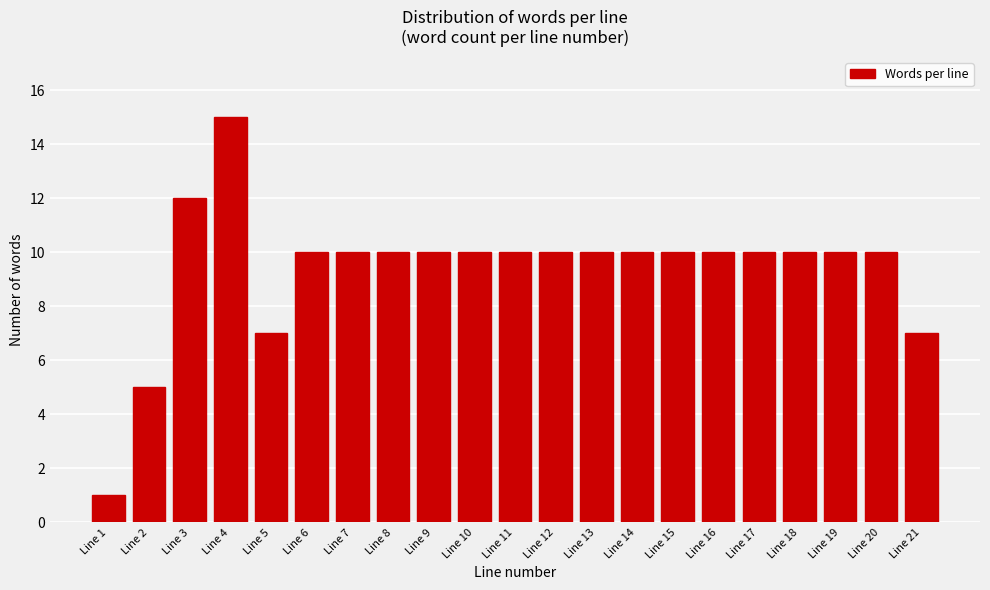

Reading right to left, transcribe all the data shown in this chart.

Line 21=7	Line 20=10	Line 19=10	Line 18=10	Line 17=10	Line 16=10	Line 15=10	Line 14=10	Line 13=10	Line 12=10	Line 11=10	Line 10=10	Line 9=10	Line 8=10	Line 7=10	Line 6=10	Line 5=7	Line 4=15	Line 3=12	Line 2=5	Line 1=1